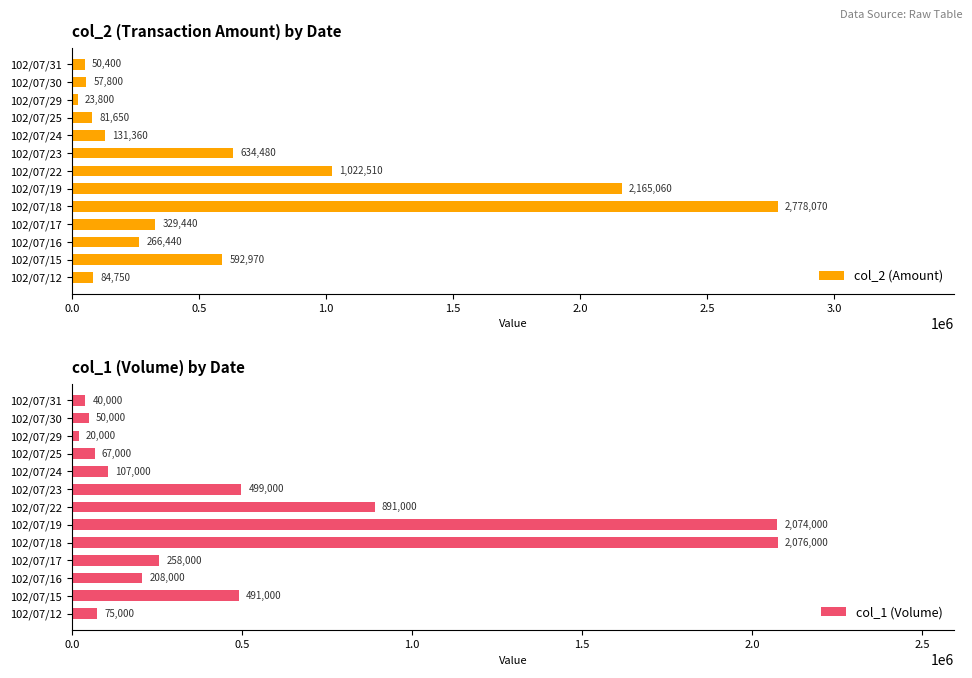

Where is col_1 (Volume) nearest to the value 1048000?

102/07/22